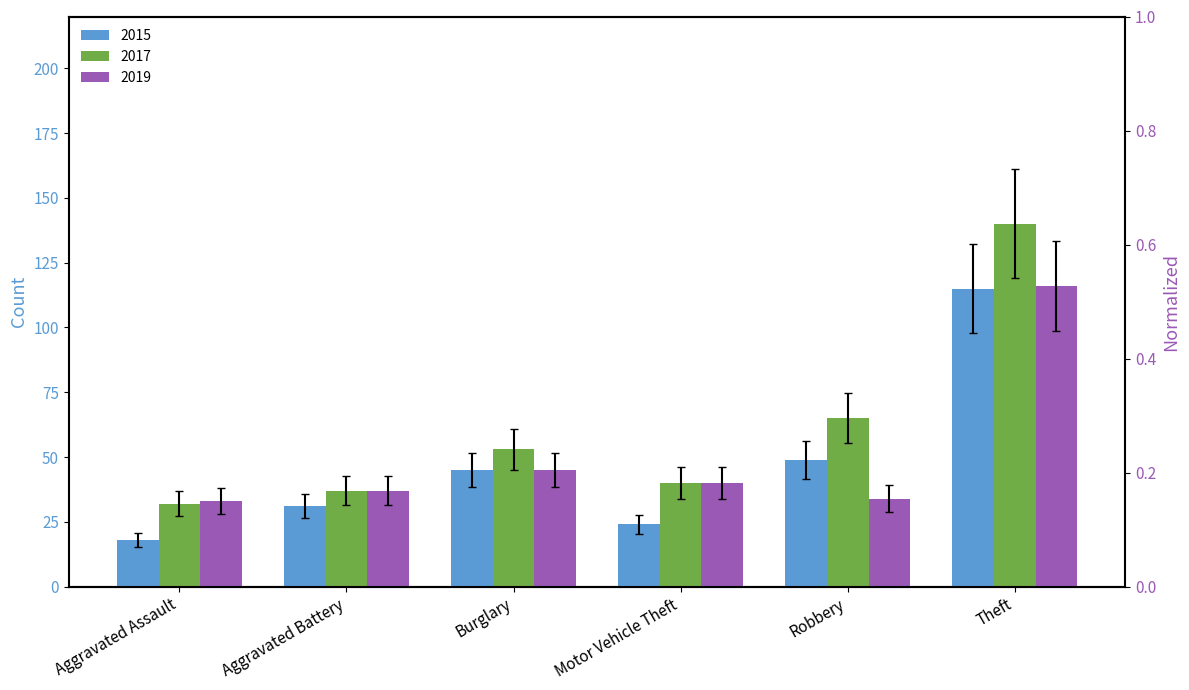

How many bars are there in total?

18